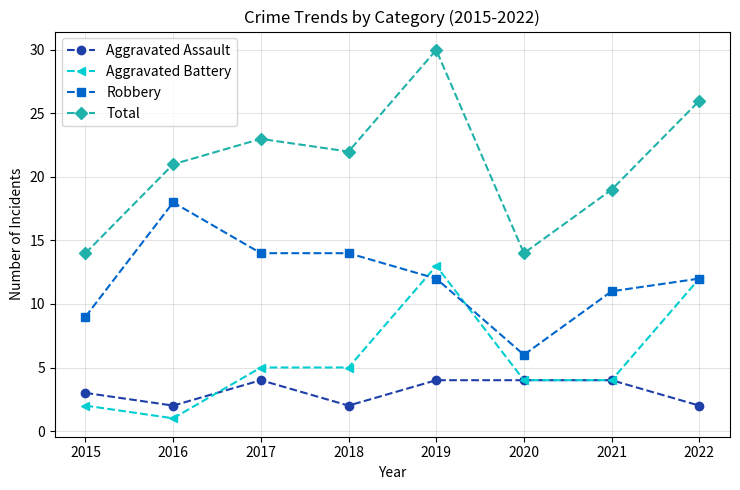

The Aggravated Battery series shows 1 at 2016. True or false?

True